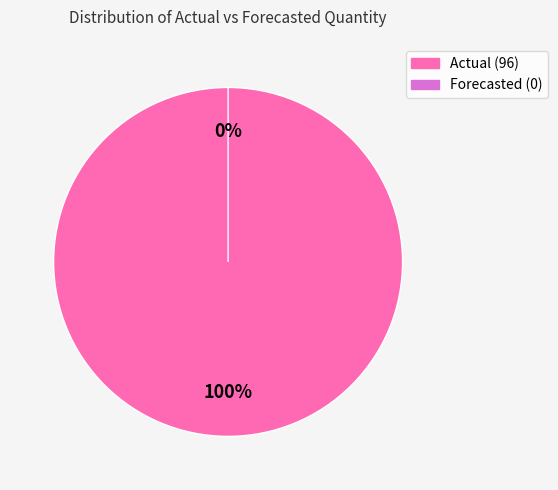

To the nearest percent, what is the difference between the largest and smallest slice percentages?

100%